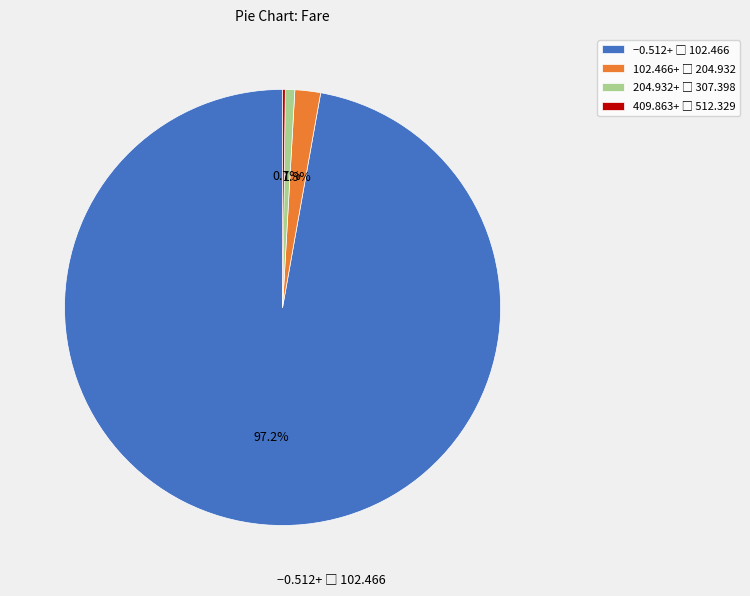

Is there a majority slice in this chart?

Yes